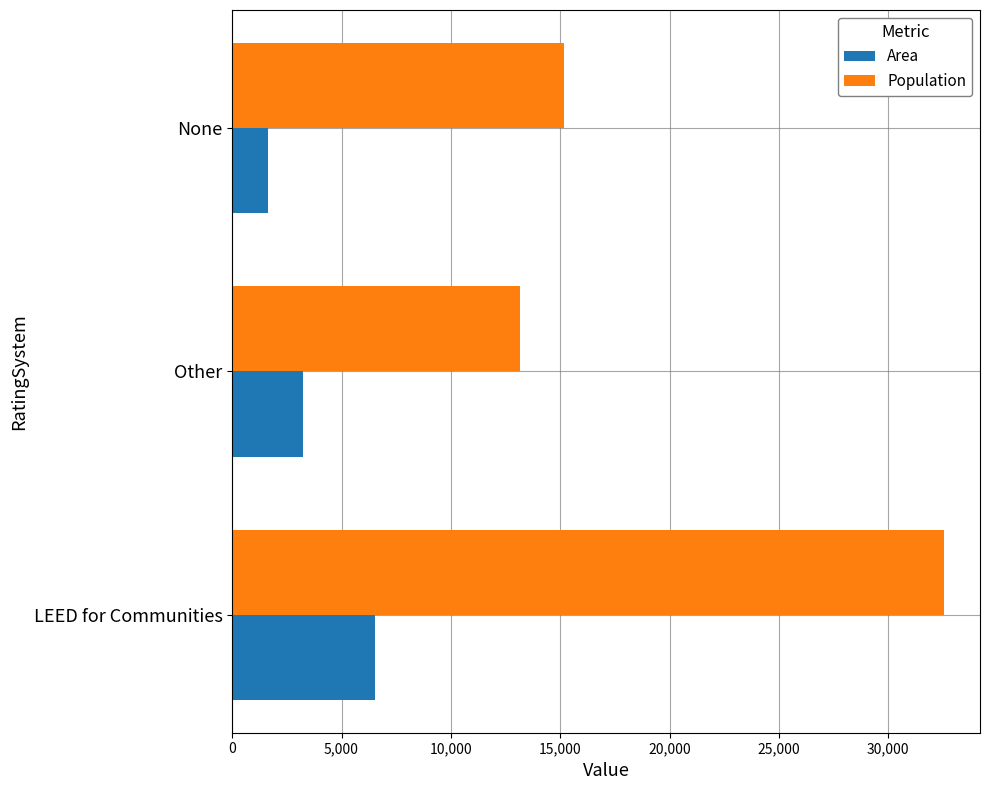

True or false: Area has a value of 3252 at Other.

True